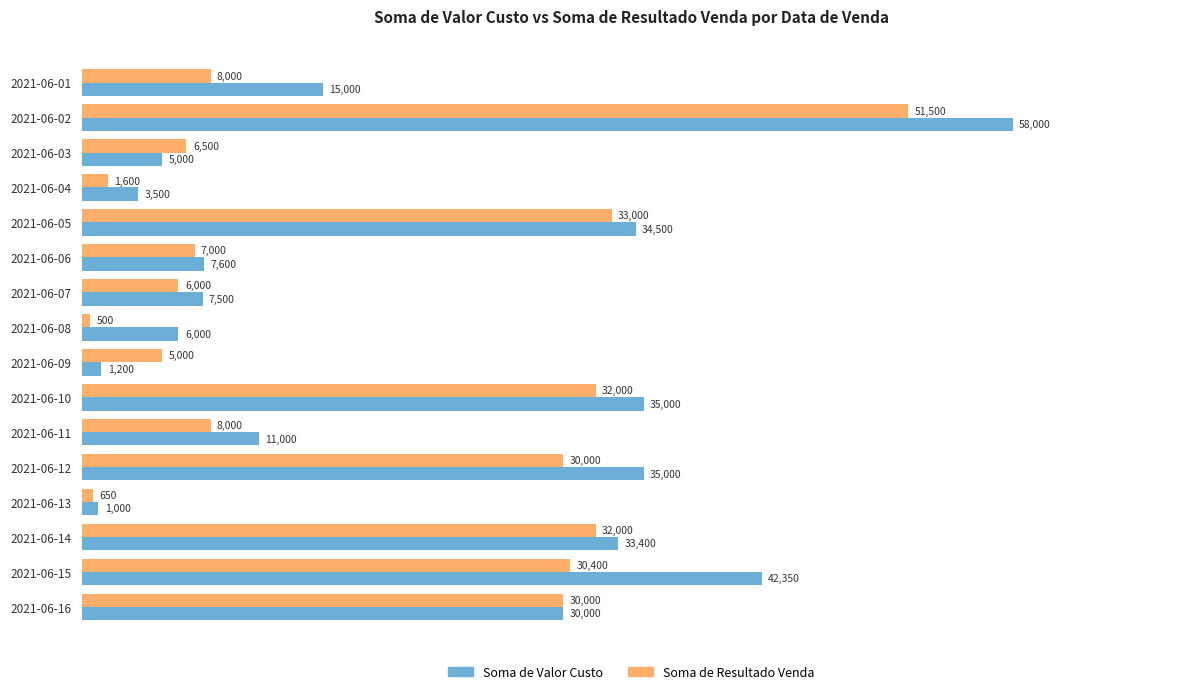

Which series has the largest range (max minus min)?

Soma de Valor Custo